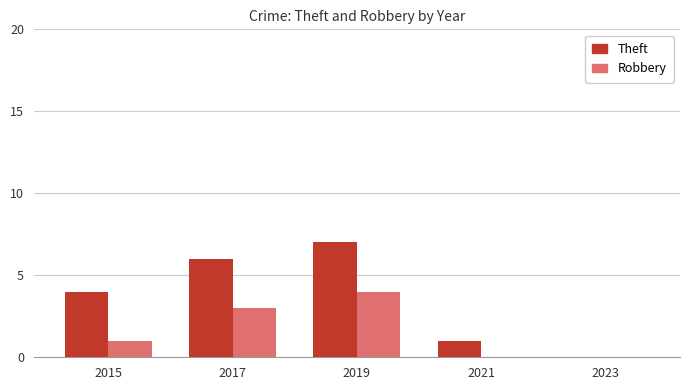

Reading left to right, extract all data points from this chart.

Theft: 4	6	7	1	0
Robbery: 1	3	4	0	0